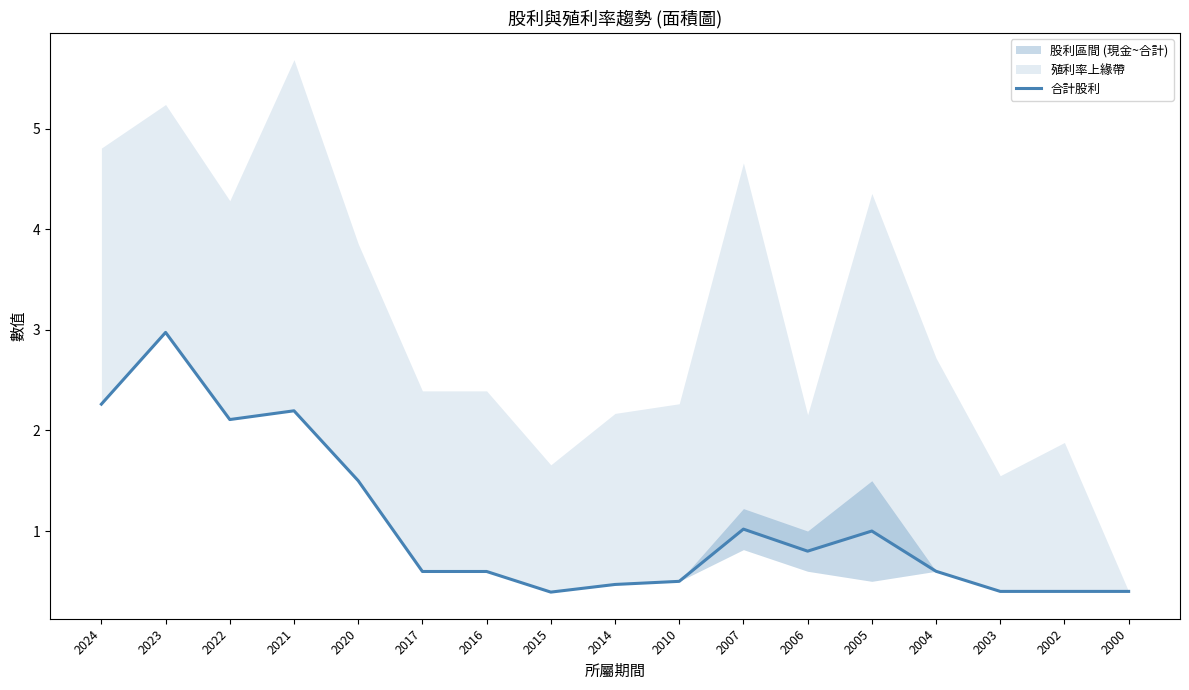

What is the change in value from 2020 to 2003?

-1.1